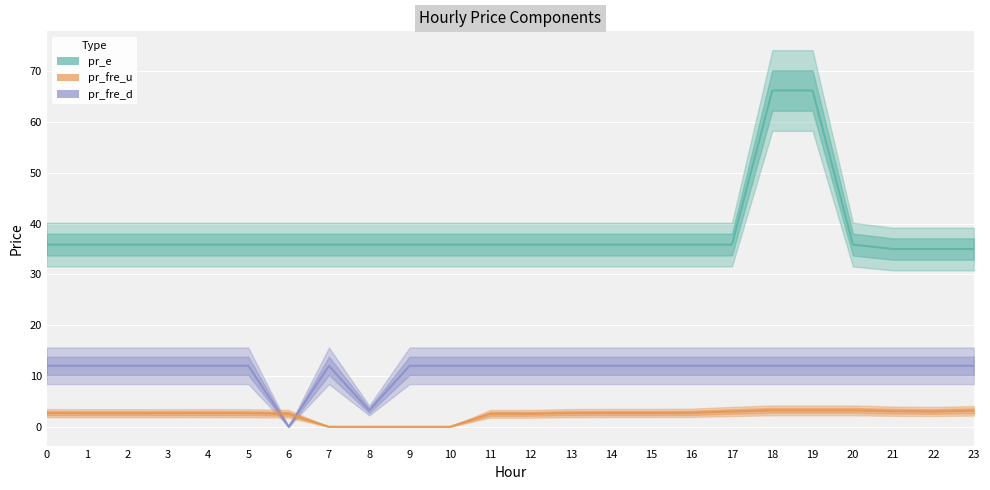

The value of pr_e at 6 is 35.9. True or false?

True